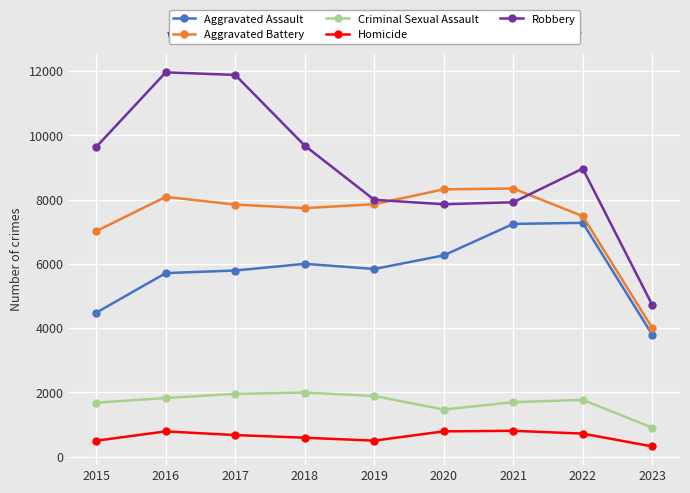

The value of Robbery at 2016 is 11960. True or false?

True